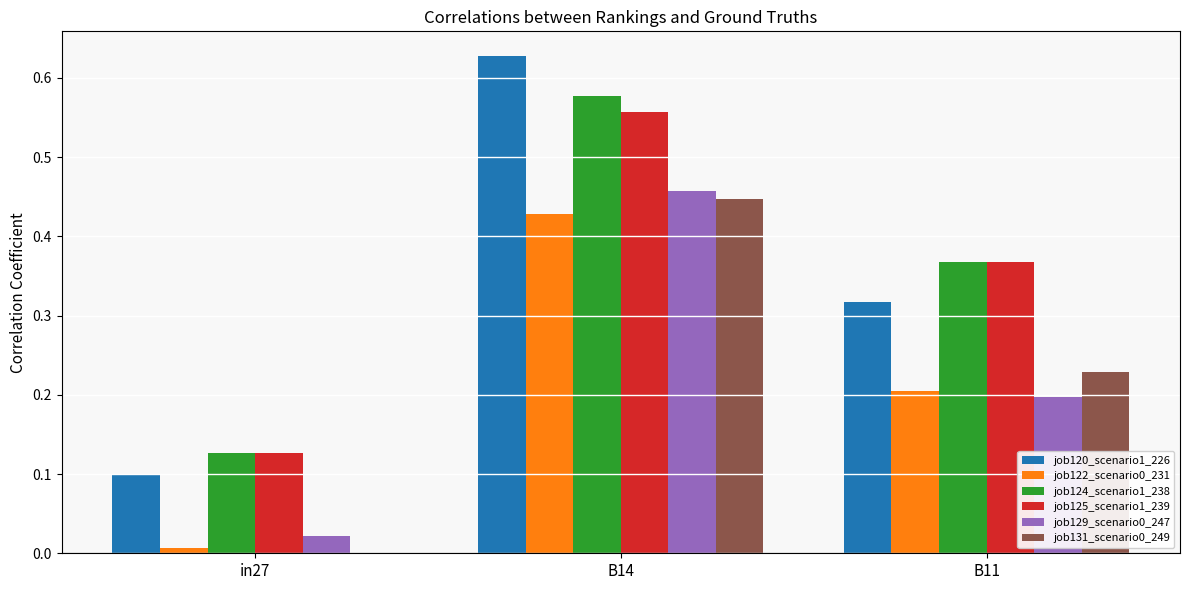

Is it true that job120_scenario1_226 equals 0.0 at in27?

False